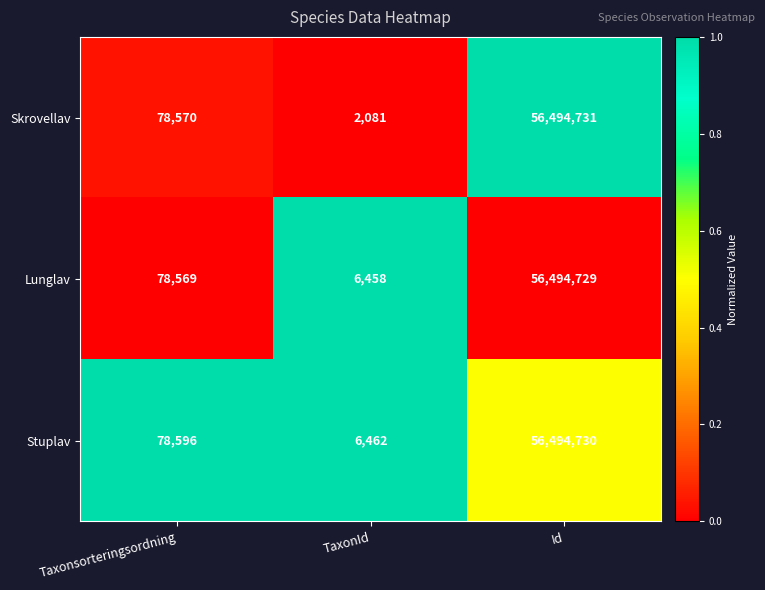

What is the sum of the Lunglav values at Taxonsorteringsordning and Id?

56573298